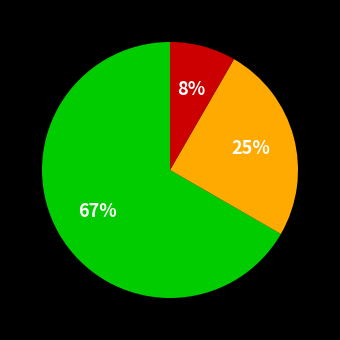

Is there a majority slice in this chart?

Yes